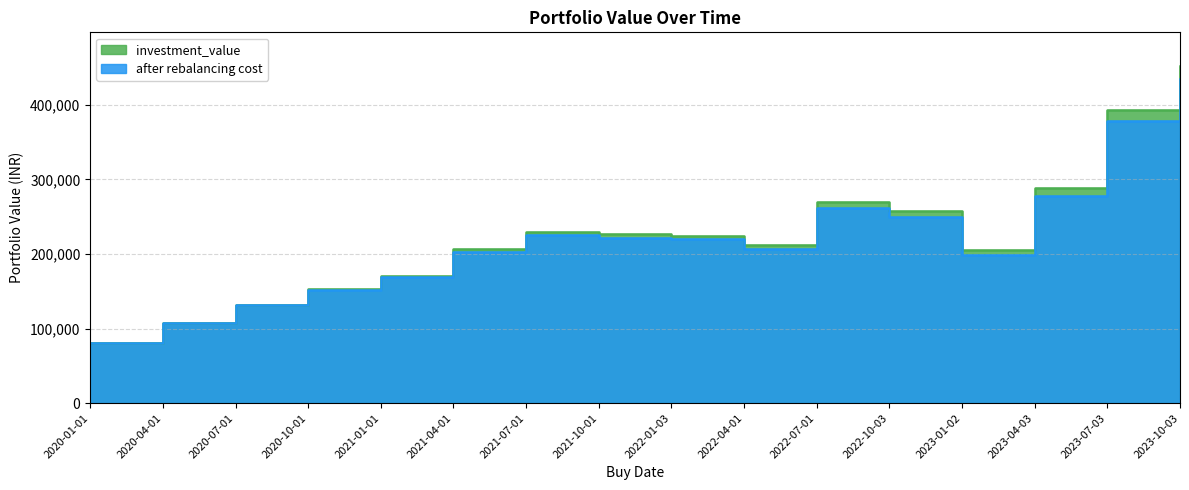

Which series has the largest total across all categories?

investment_value